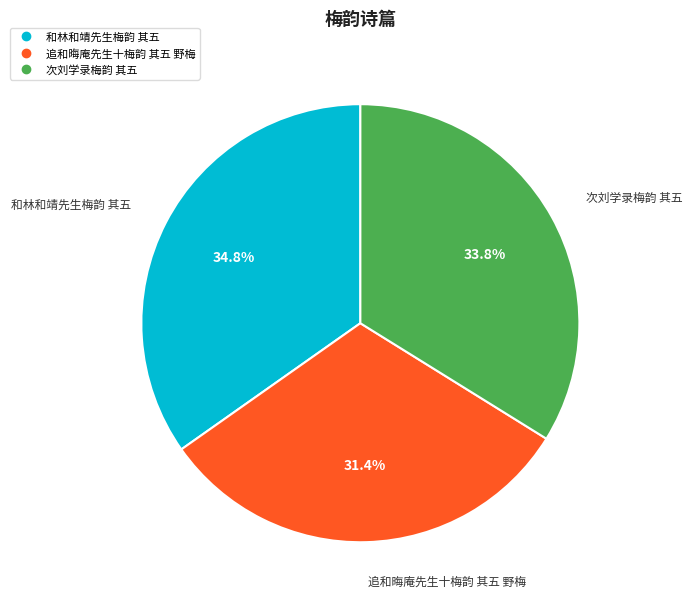

What is the ratio of the value at 和林和靖先生梅韵 其五 to the value at 次刘学录梅韵 其五?

1.0